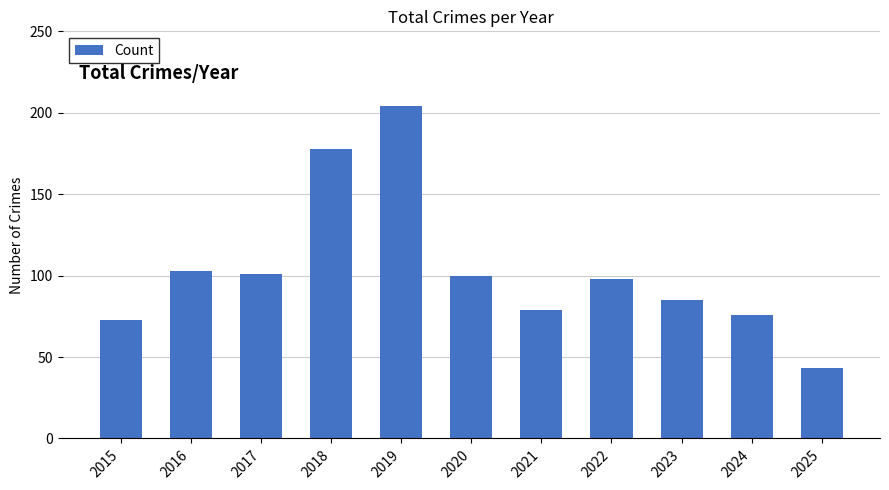

What is the maximum value shown in the chart?

204